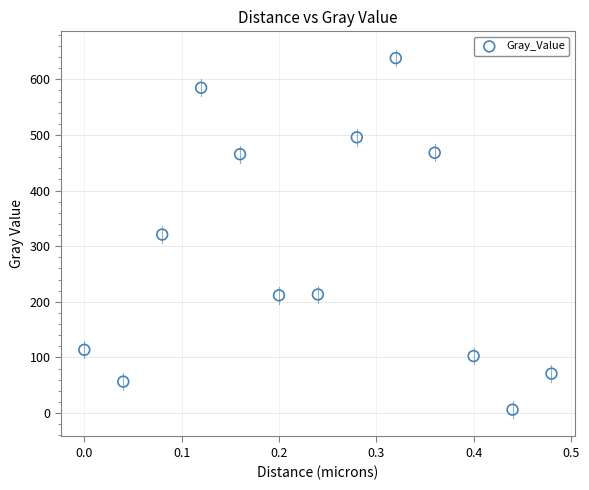

What is the range of Y values (max minus min)?

632.0